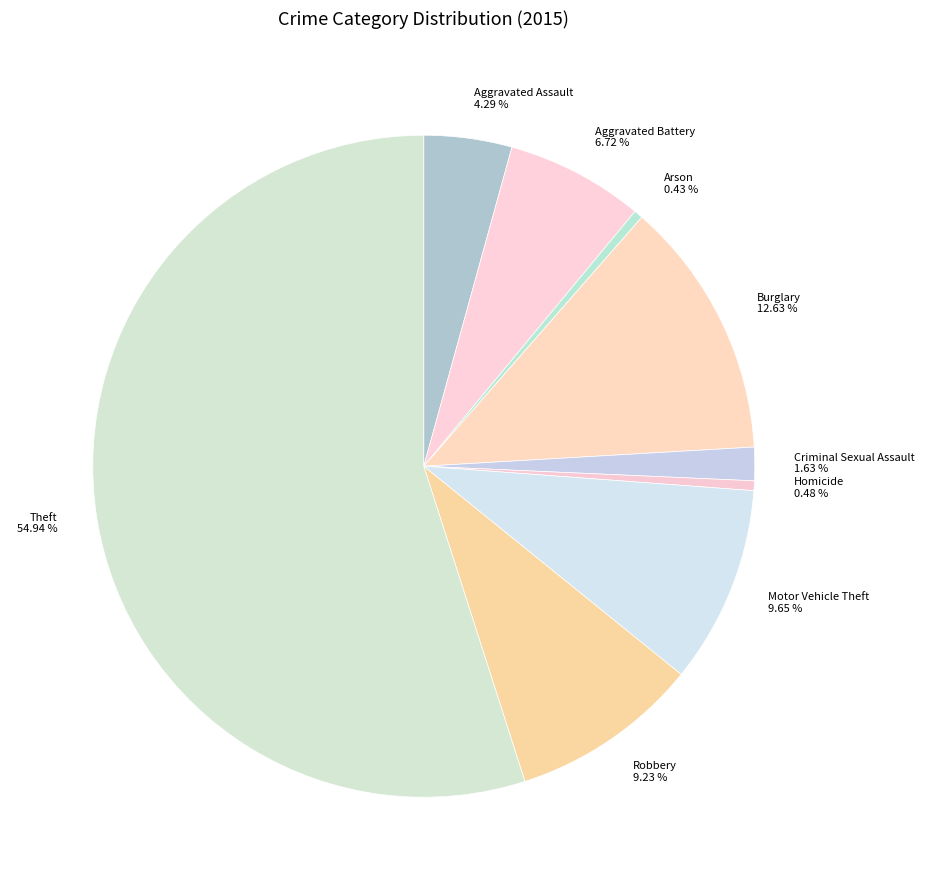

Does Theft account for over 50% of the chart?

Yes